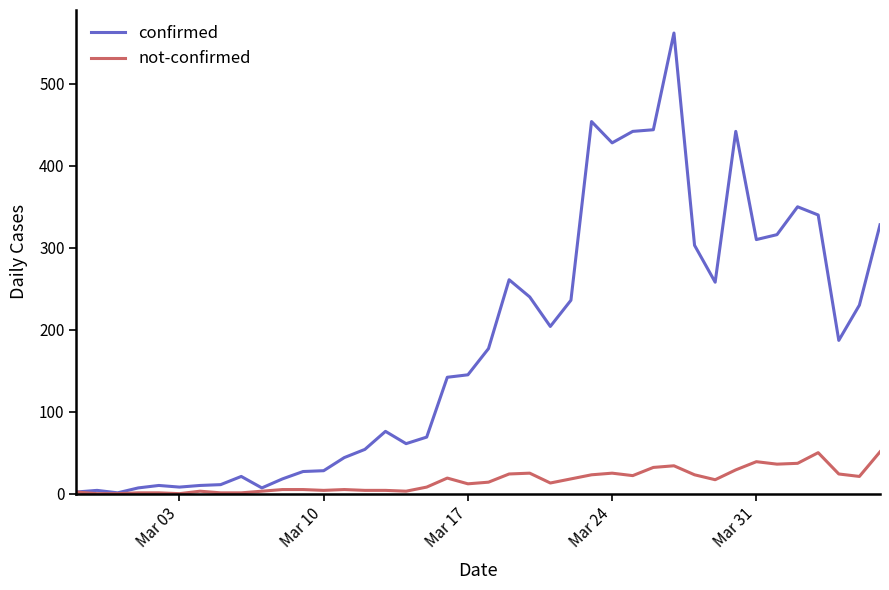

At how many categories does at least one series exceed 323?

9